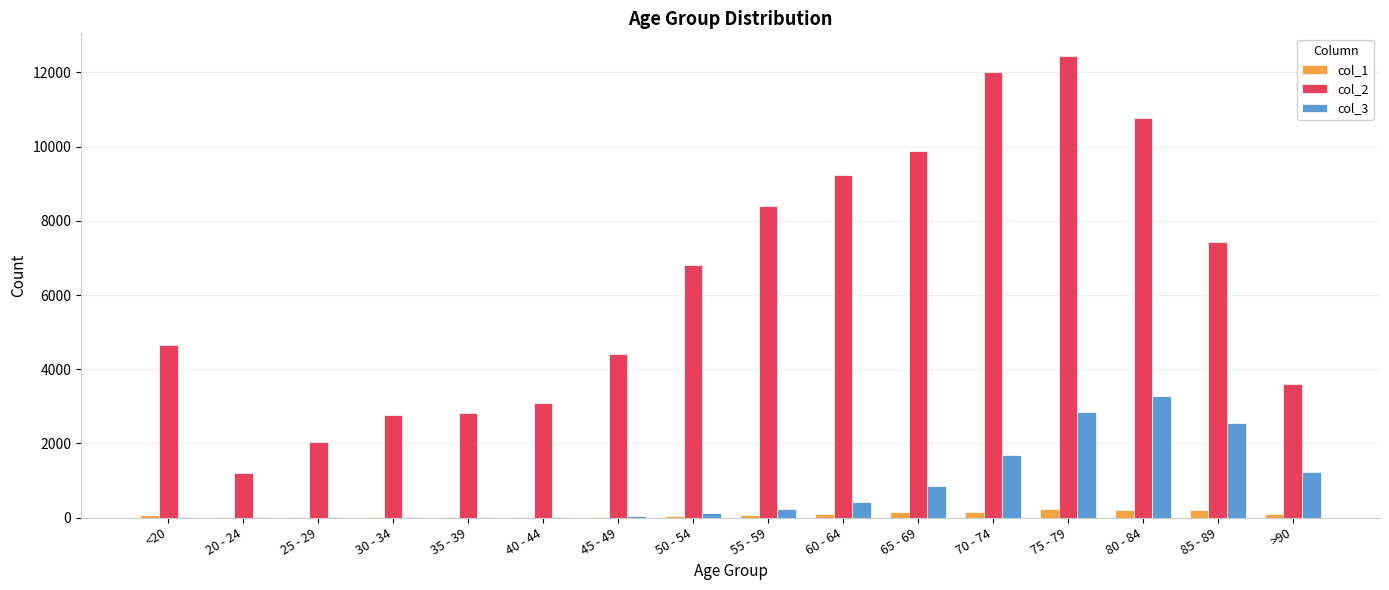

How many categories are shown in the chart?

16